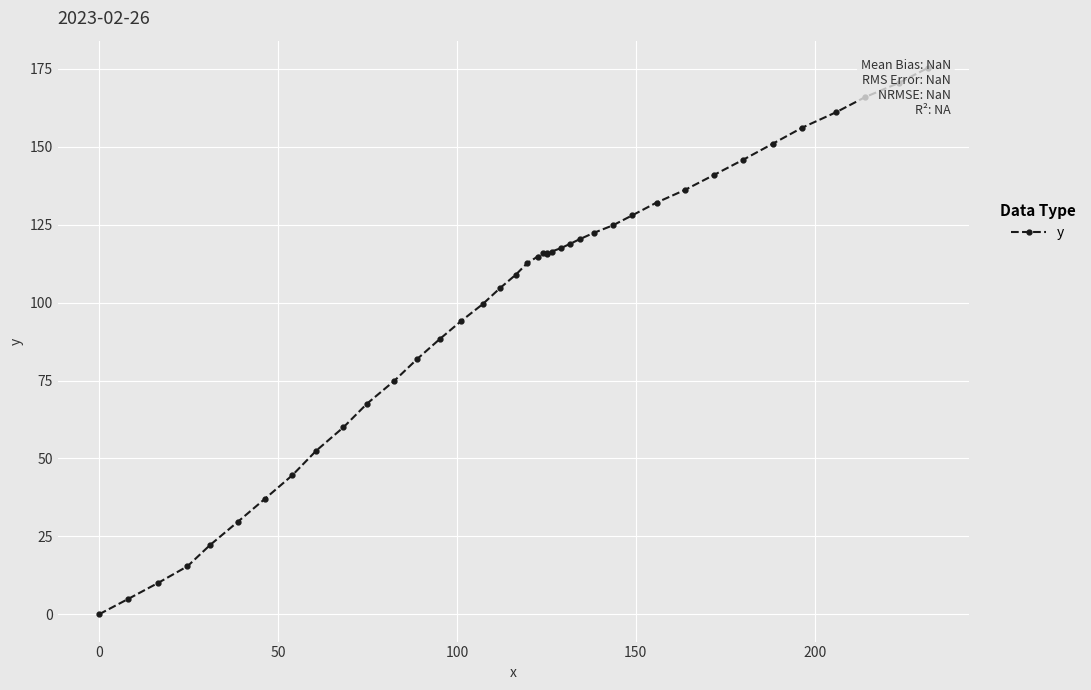

Reading right to left, list all the values displayed in this chart.

175.3	170.5	166.0	161.1	156.2	151.0	145.9	141.0	136.2	132.1	128.0	124.8	122.4	120.4	118.9	117.5	116.4	116.0	115.7	115.8	114.8	112.7	109.0	104.6	99.5	94.1	88.3	81.9	74.9	67.6	60.0	52.5	44.6	37.1	29.6	22.2	15.4	10.0	4.9	0.0